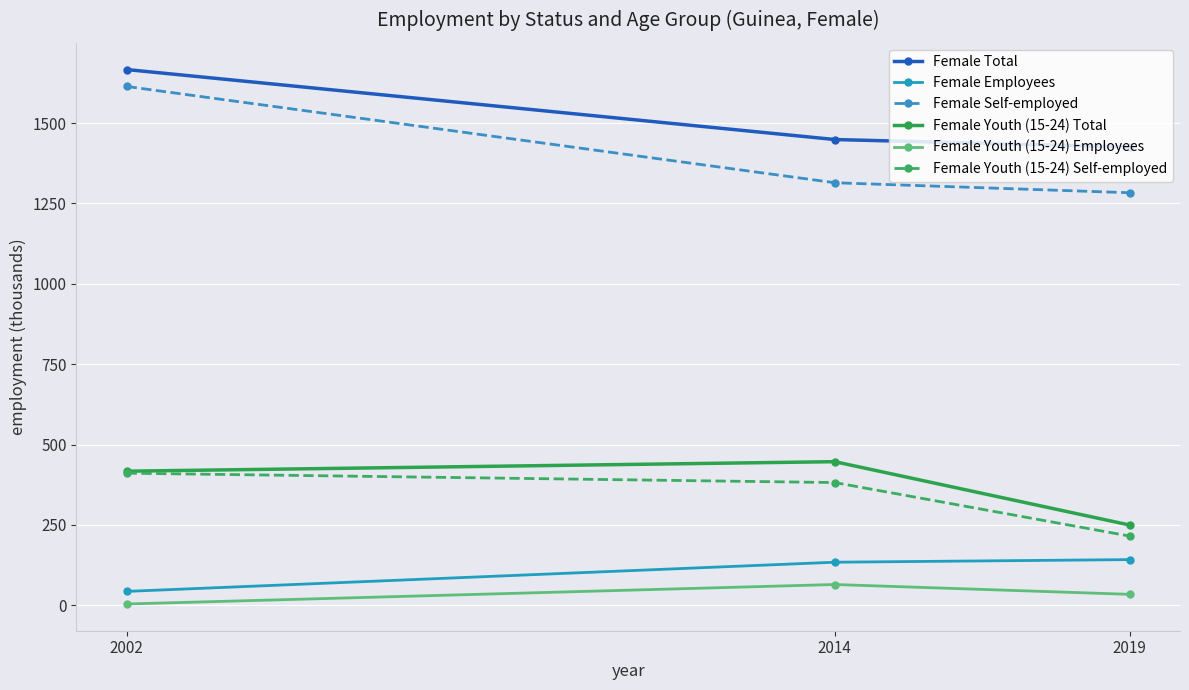

The value of Female Youth (15-24) Total at 2019 is 249.7. True or false?

True